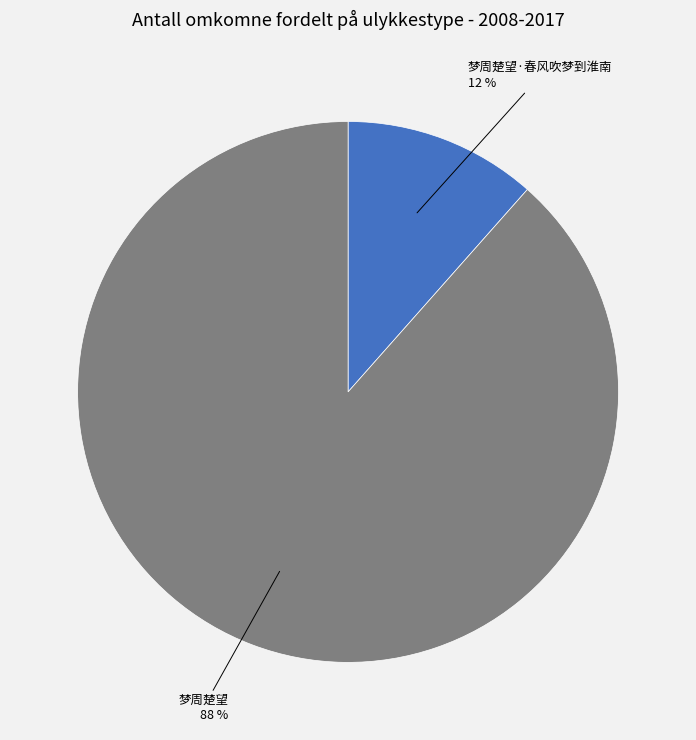

To the nearest percent, what is the average slice percentage?

50%